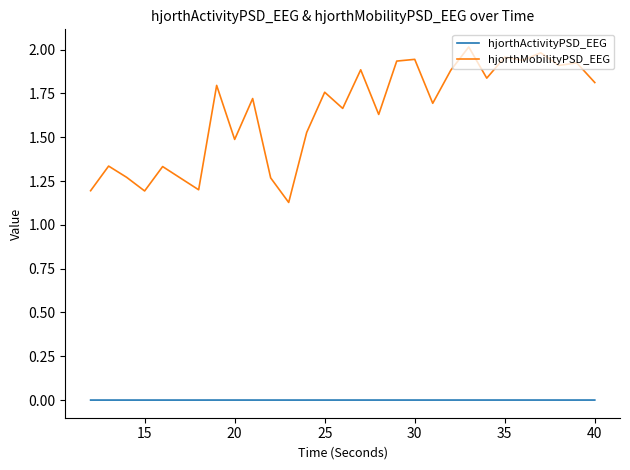

Which series has the largest range (max minus min)?

hjorthMobilityPSD_EEG